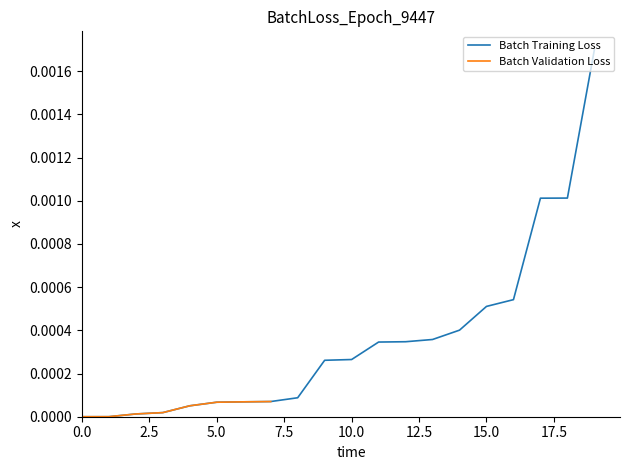

True or false: there are more than 1 points higher than both neighbors.

False